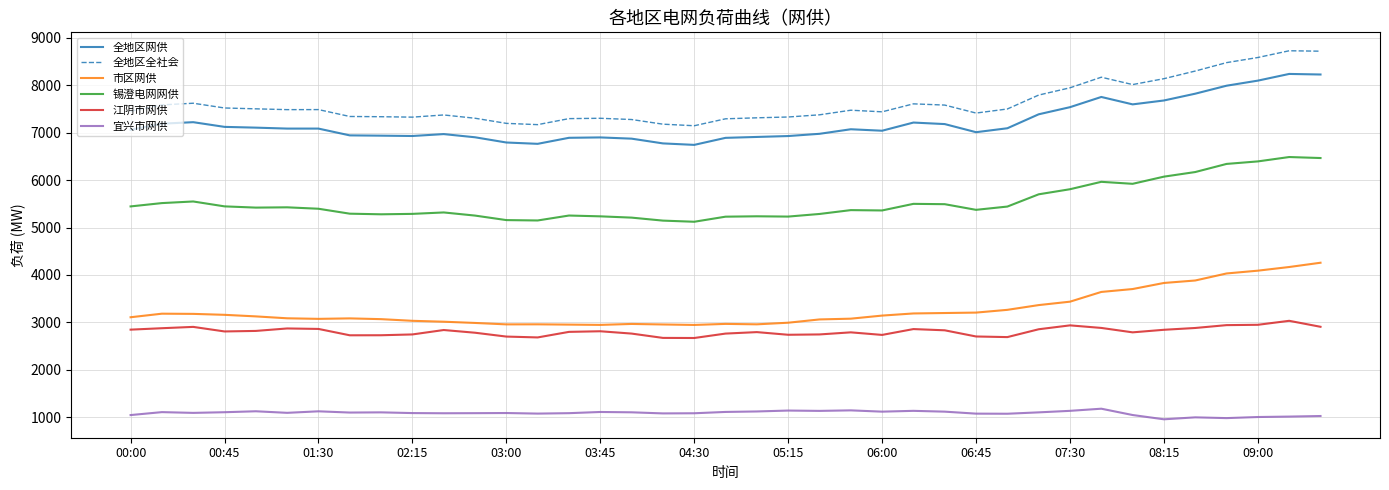

Count the number of data series in this chart.

6